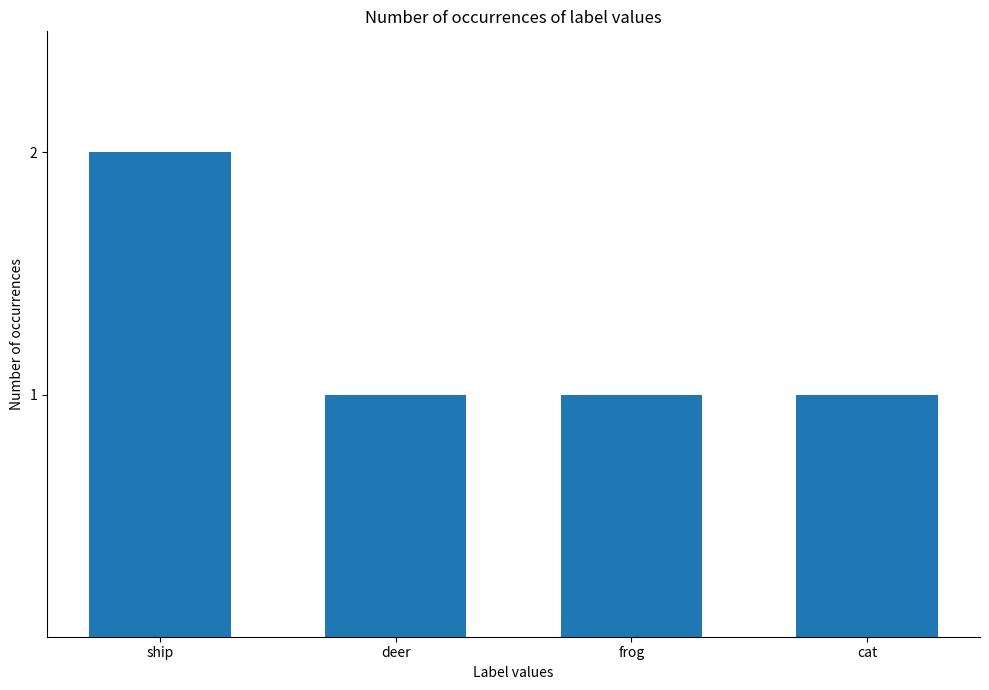

Is it true that the value at deer is 1?

True